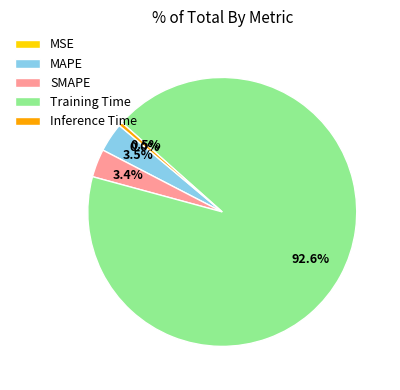

What percentage is the Training Time slice, to the nearest percent?

93%